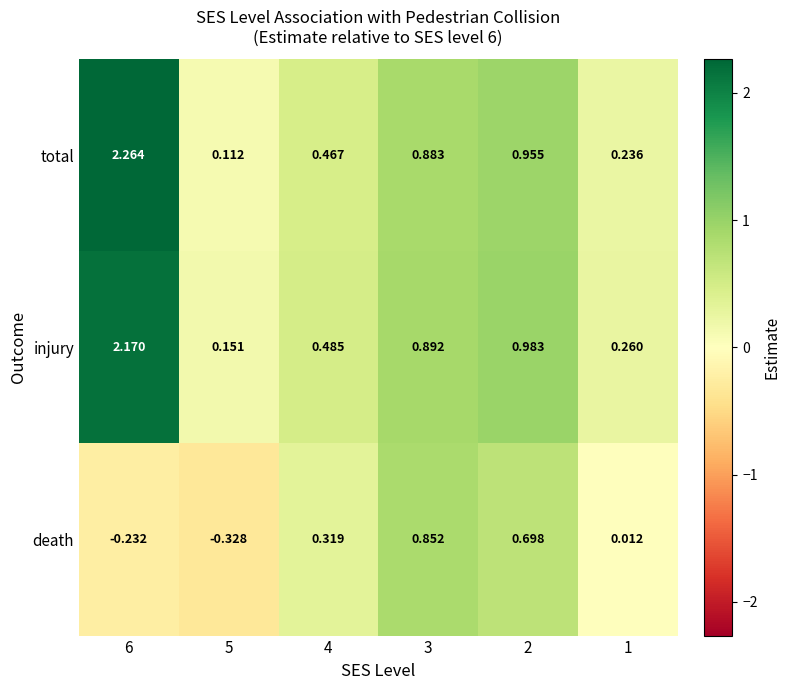

Which series has the widest spread of values?

total